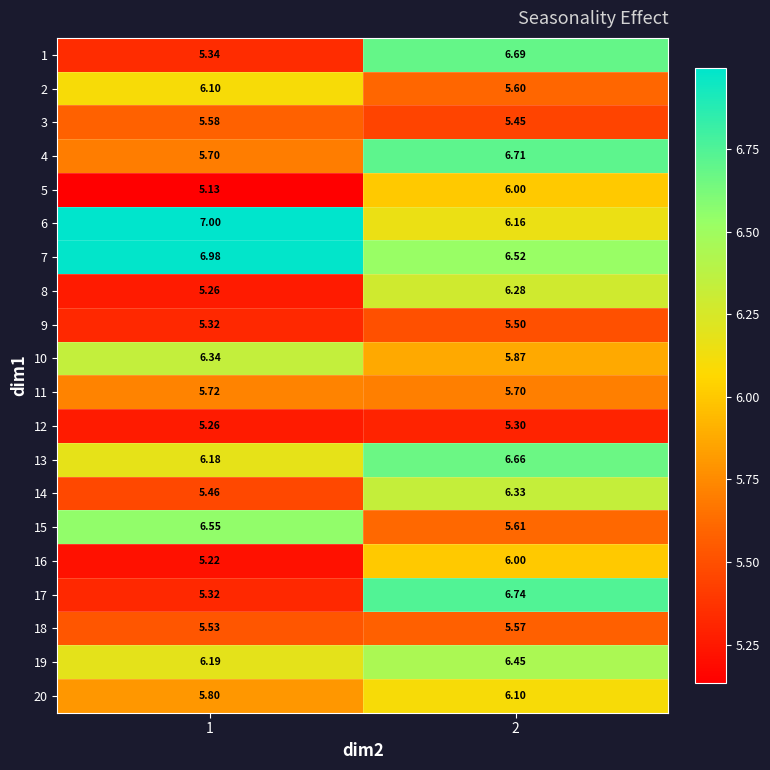

Between 1 and 2, which series saw the biggest shift?

17